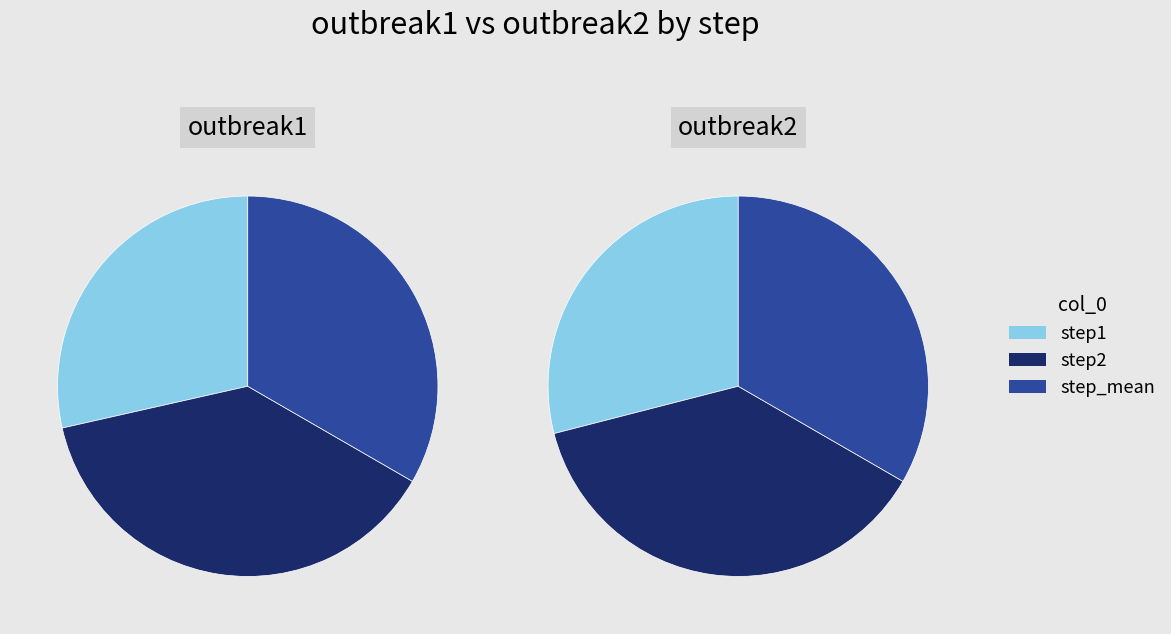

Is the sum of step_mean and step2 greater than half?

Yes